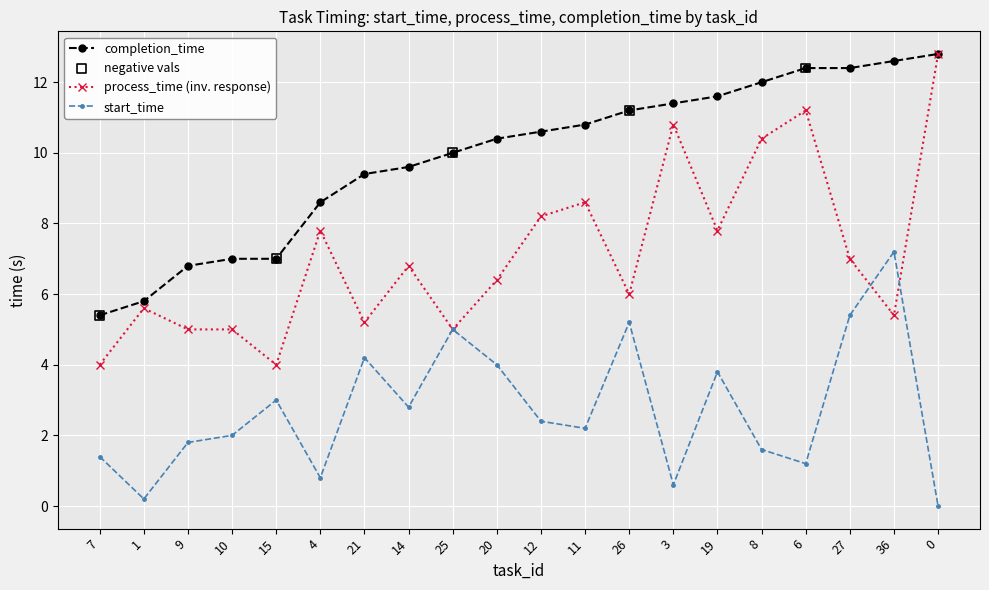

Which series has the largest total across all categories?

completion_time